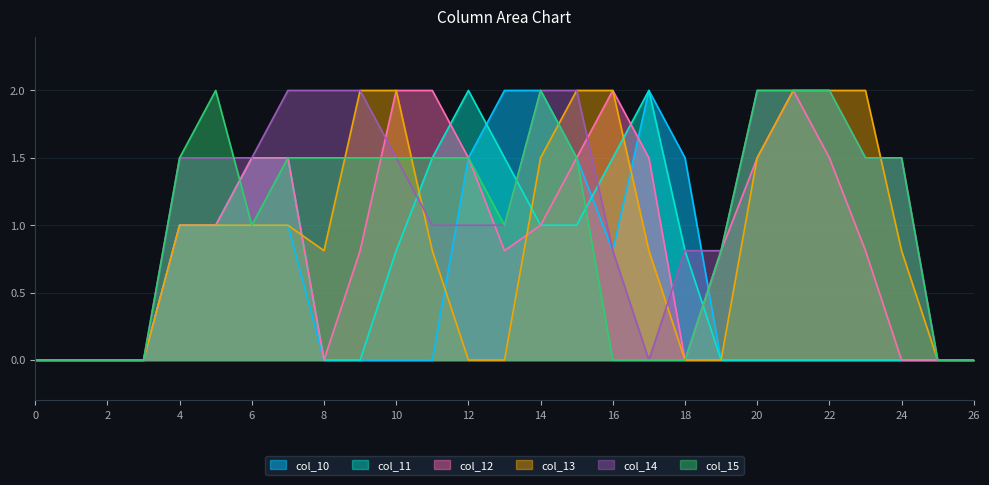

At which label is col_12 closest to 1?

4